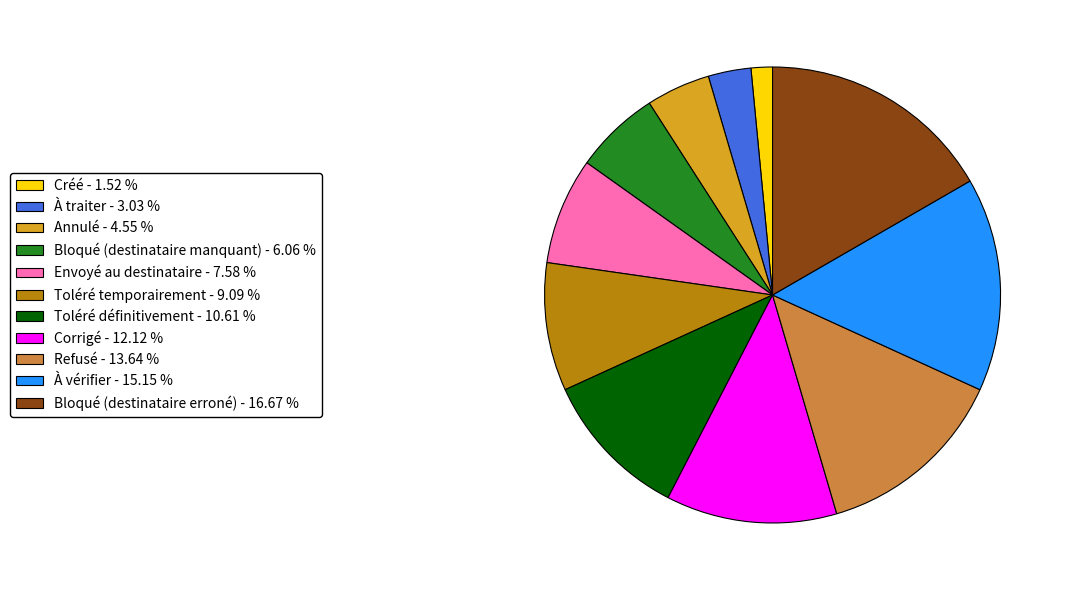

Does Envoyé au destinataire represent more than half of the total?

No